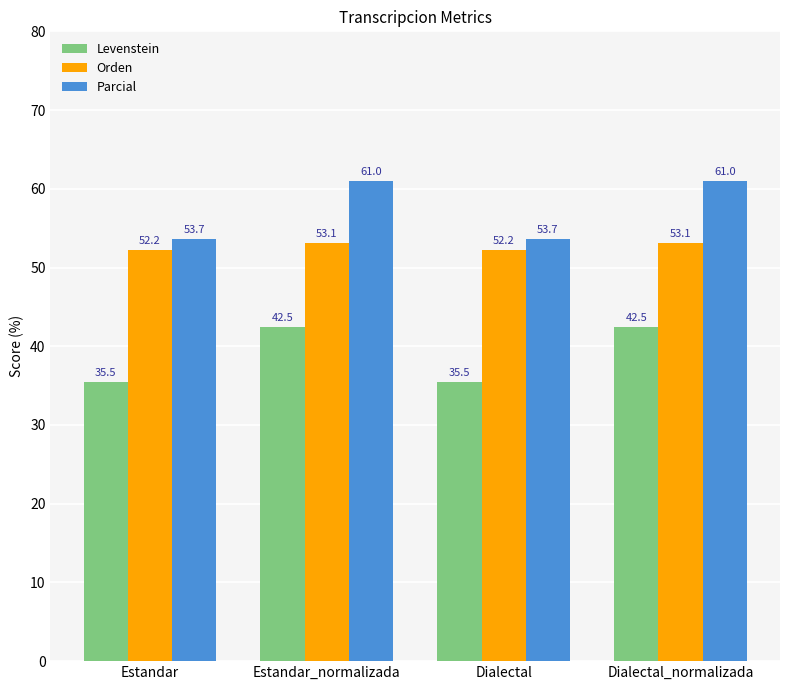

What is the spread (max minus min) of values at Estandar_normalizada?

18.5